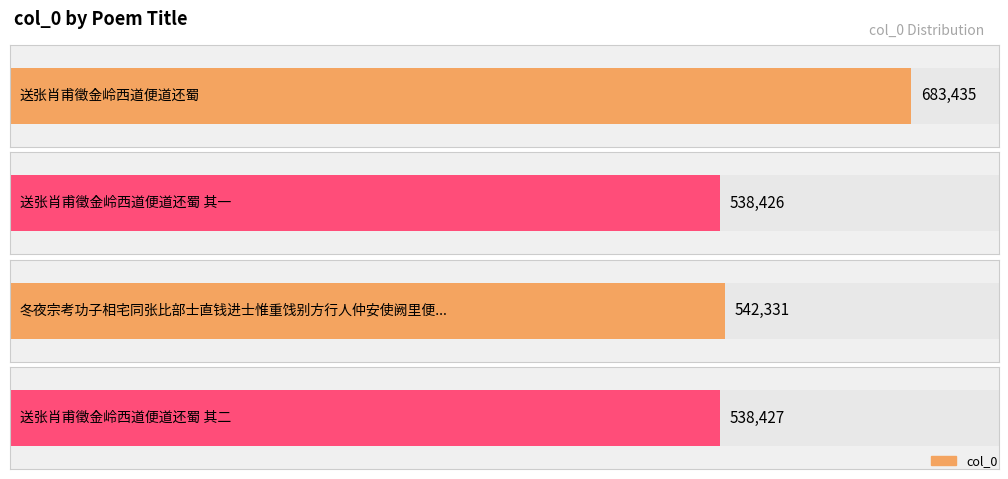

What is the difference between the values at 送张肖甫徵金岭西道便道还蜀 其二 and 送张肖甫徵金岭西道便道还蜀 其一?

1